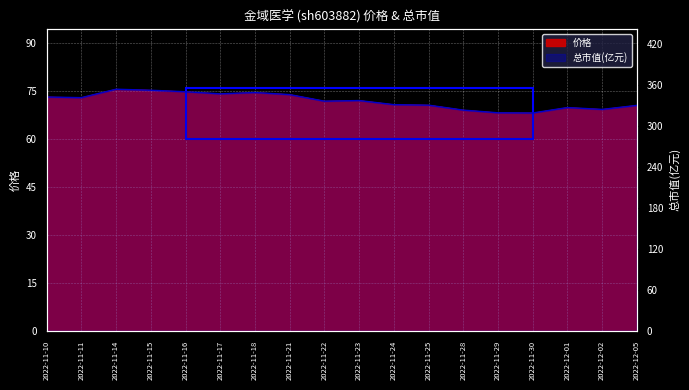

List the series in order of their overall mean, lowest first.

价格, 总市值(亿元)